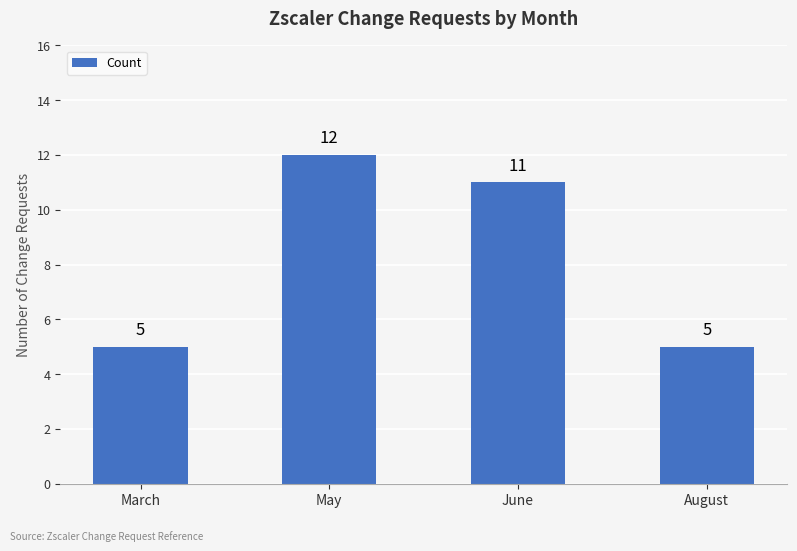

Reading right to left, extract all data points from this chart.

August=5	June=11	May=12	March=5